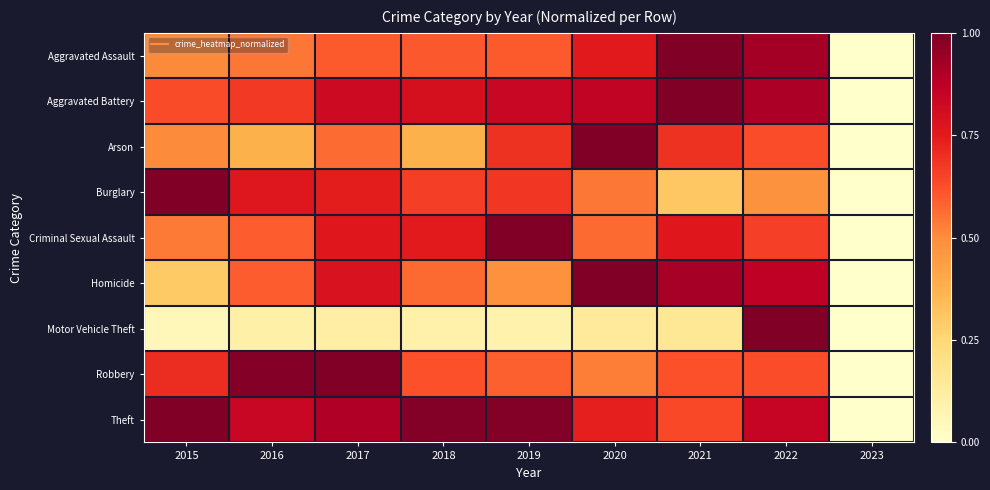

Reading right to left, transcribe all the data shown in this chart.

Aggravated Assault: 2023=0.0	2022=0.9	2021=1.0	2020=0.8	2019=0.6	2018=0.6	2017=0.6	2016=0.5	2015=0.5
Aggravated Battery: 2023=0.0	2022=0.9	2021=1.0	2020=0.9	2019=0.8	2018=0.8	2017=0.8	2016=0.7	2015=0.6
Arson: 2023=0.0	2022=0.6	2021=0.7	2020=1.0	2019=0.7	2018=0.4	2017=0.6	2016=0.4	2015=0.5
Burglary: 2023=0.0	2022=0.5	2021=0.3	2020=0.5	2019=0.7	2018=0.7	2017=0.7	2016=0.8	2015=1.0
Criminal Sexual Assault: 2023=0.0	2022=0.7	2021=0.8	2020=0.6	2019=1.0	2018=0.7	2017=0.8	2016=0.6	2015=0.5
Homicide: 2023=0.0	2022=0.9	2021=0.9	2020=1.0	2019=0.5	2018=0.6	2017=0.8	2016=0.6	2015=0.3
Motor Vehicle Theft: 2023=0.0	2022=1.0	2021=0.2	2020=0.1	2019=0.1	2018=0.1	2017=0.1	2016=0.1	2015=0.1
Robbery: 2023=0.0	2022=0.6	2021=0.6	2020=0.5	2019=0.6	2018=0.6	2017=1.0	2016=1.0	2015=0.7
Theft: 2023=0.0	2022=0.8	2021=0.6	2020=0.7	2019=1.0	2018=1.0	2017=0.9	2016=0.8	2015=1.0